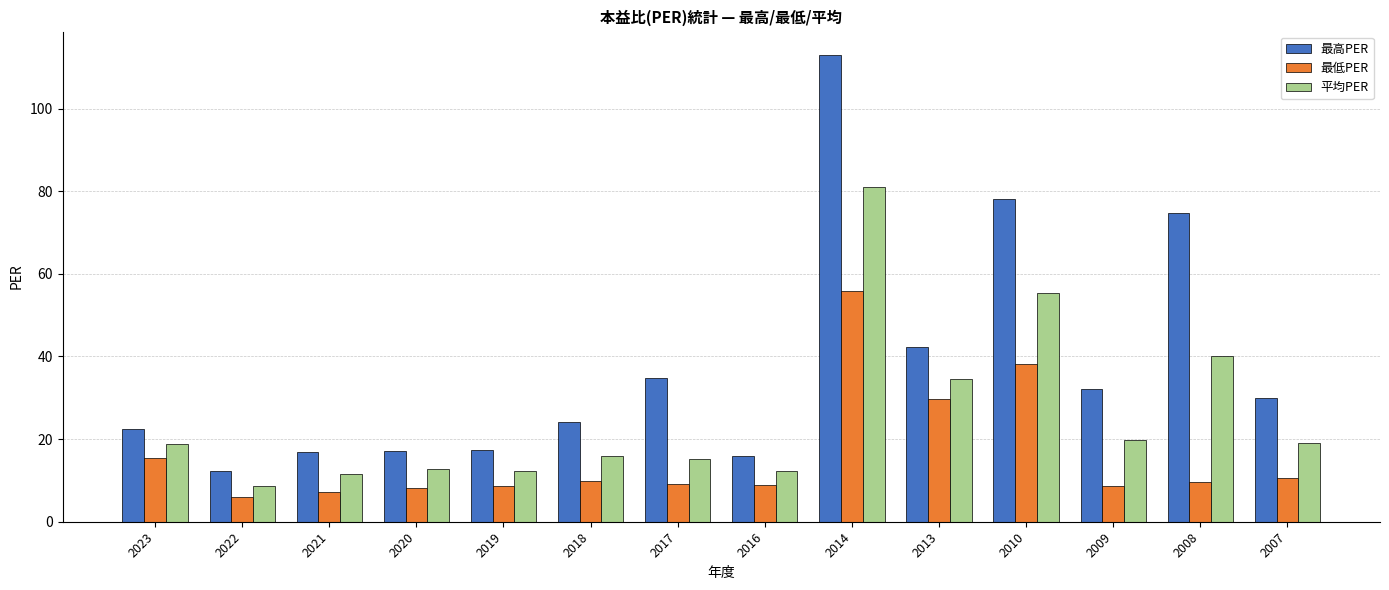

Which category has the highest value across all series?

2014